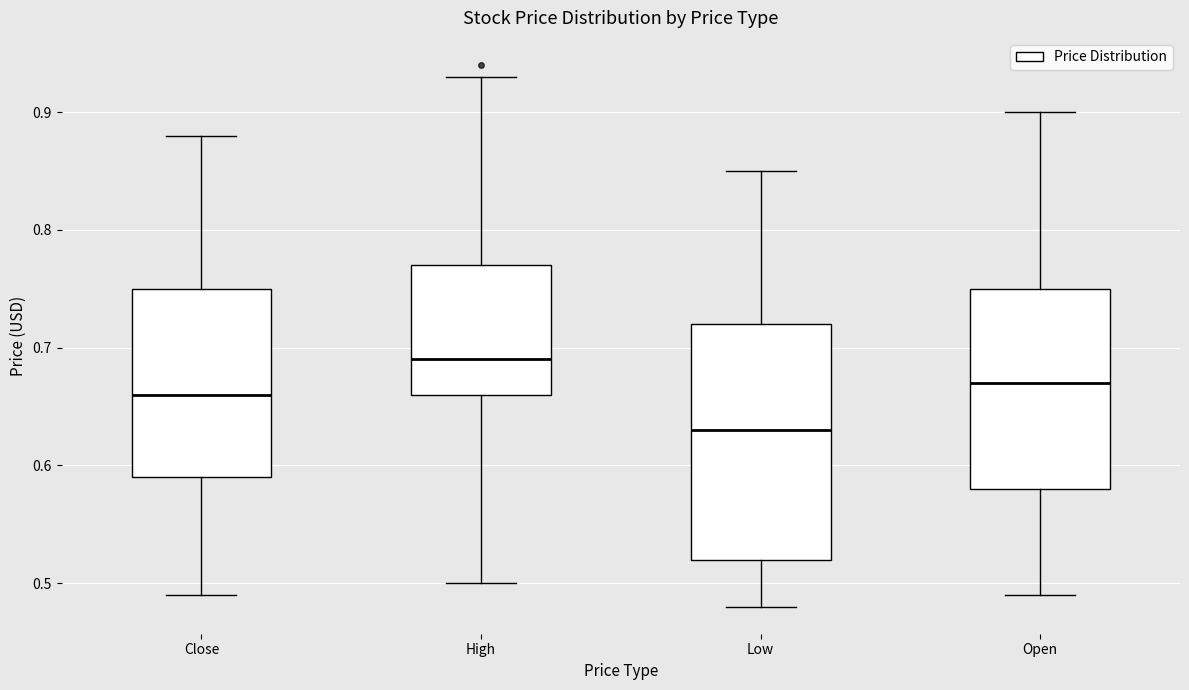

Which box's median line is the highest?

High